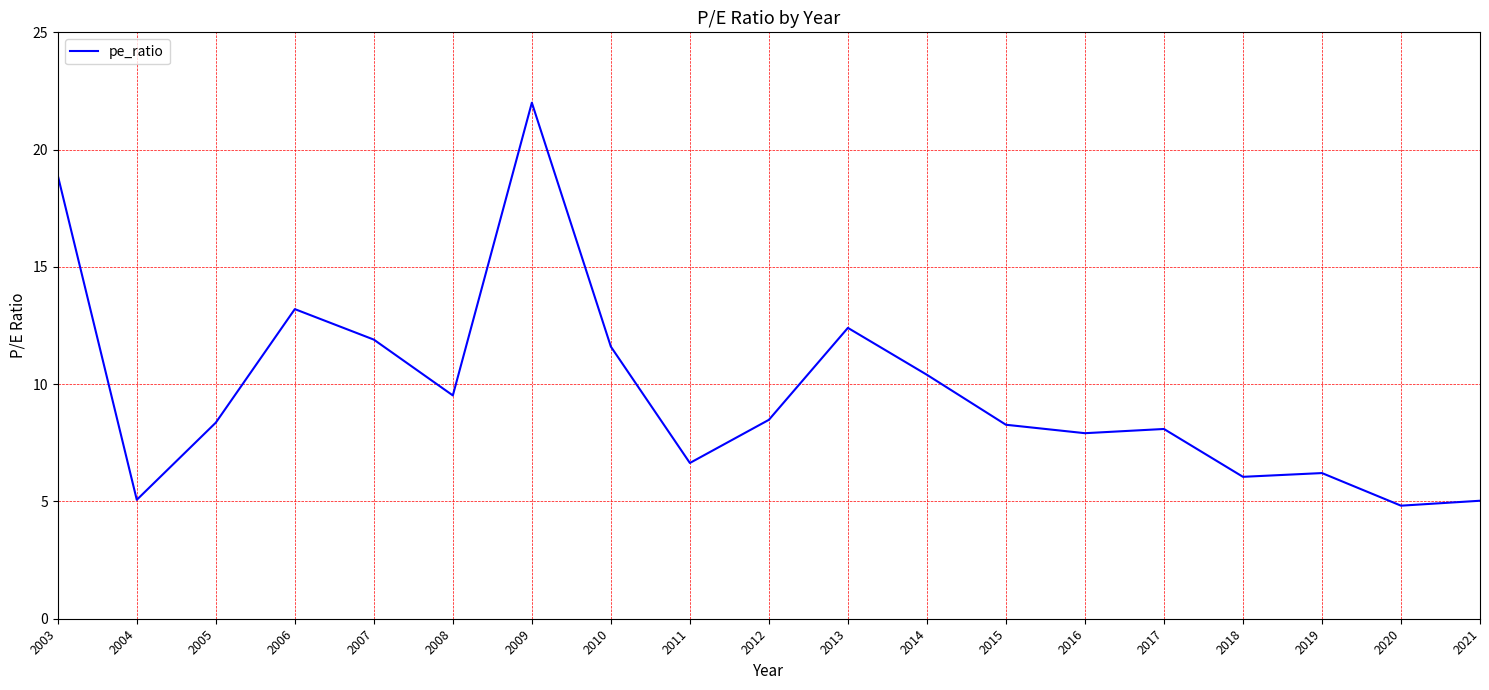

What is the difference between the values at 2008 and 2017?

1.4